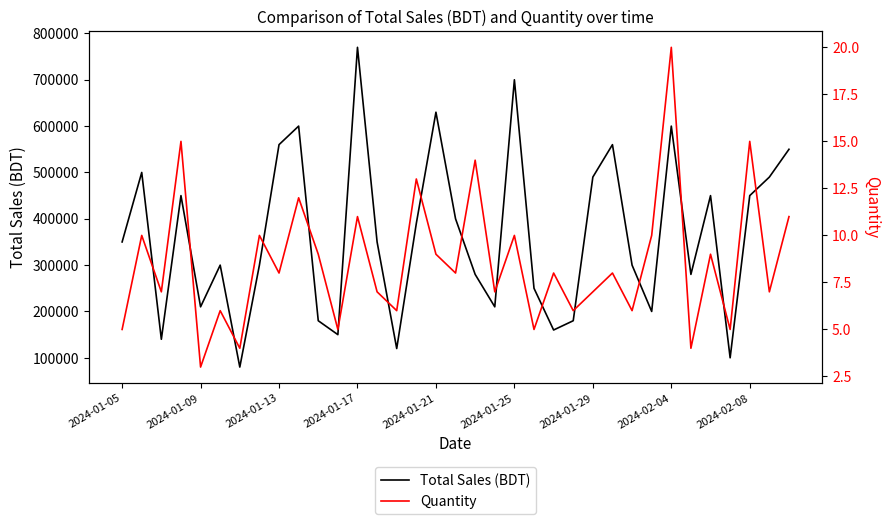

What is the value of the Quantity point at the 2nd from the left?

10